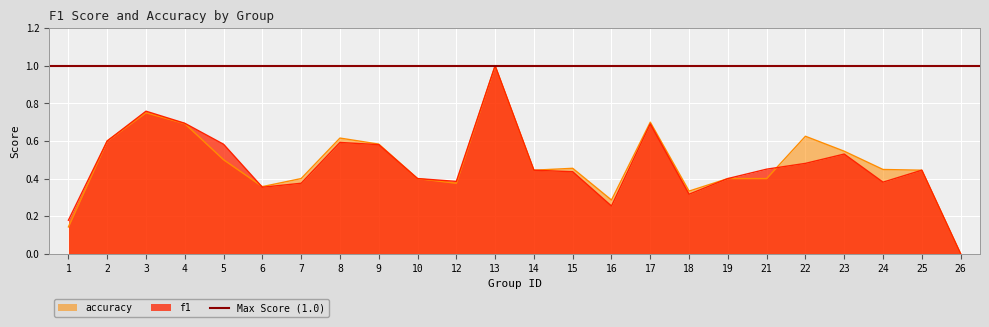

What is the approximate value of f1 at 10?

0.4